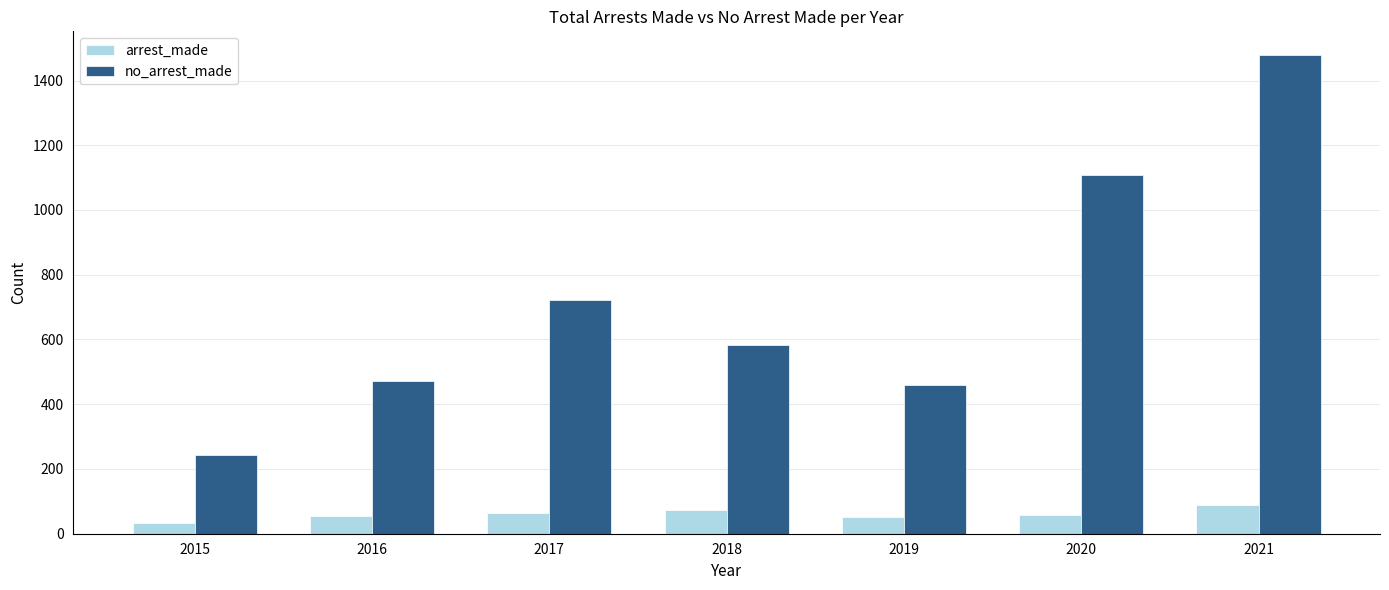

What is the spread (max minus min) of values at 2021?

1389